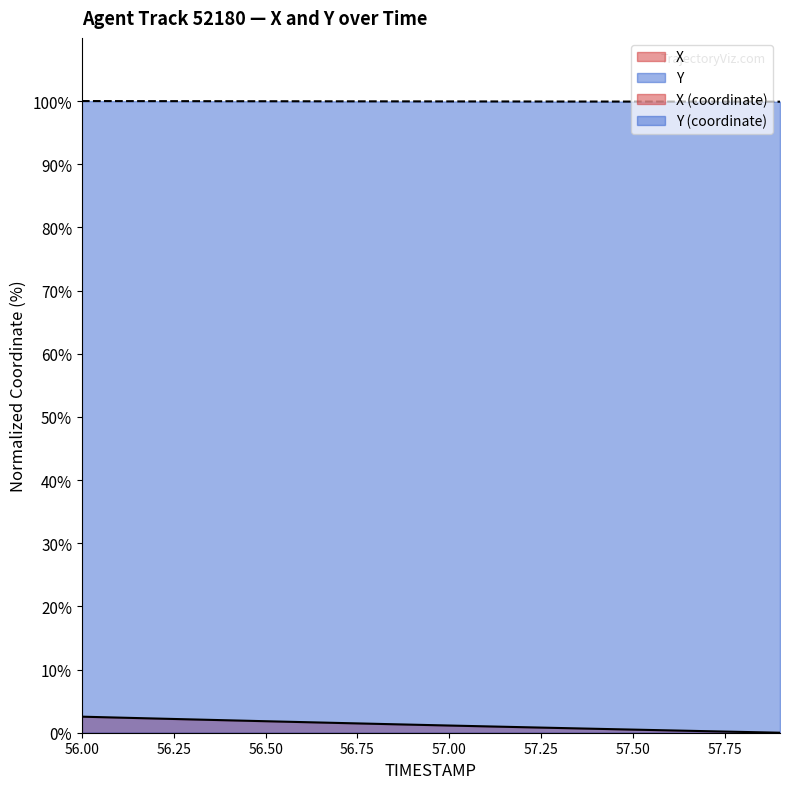

What is the label of the 6th point from the left?

56.5